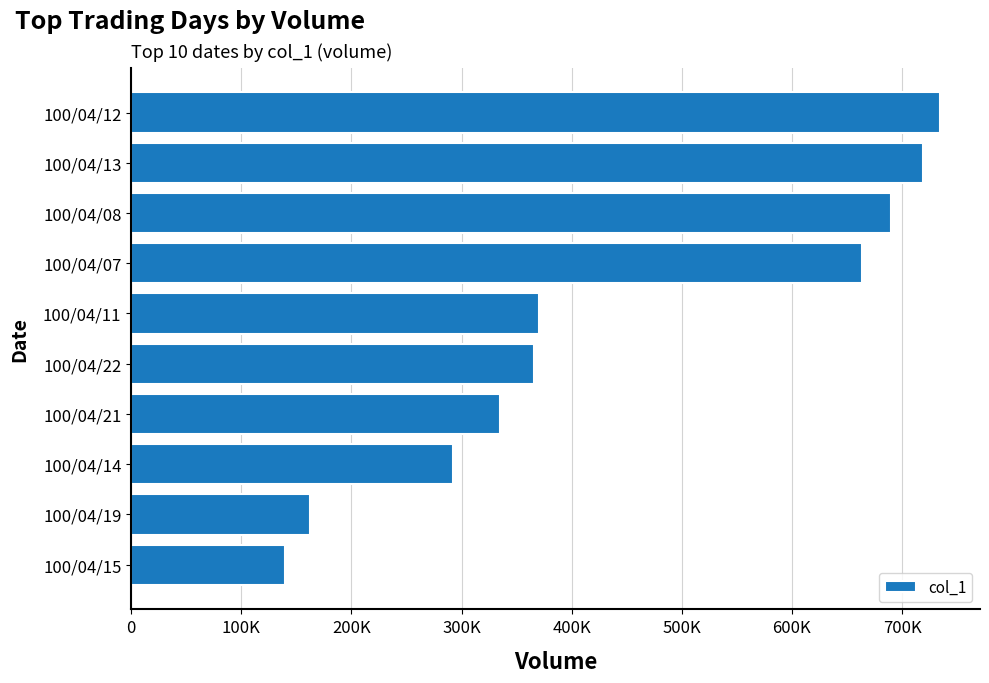

Are the bars horizontal?

Yes